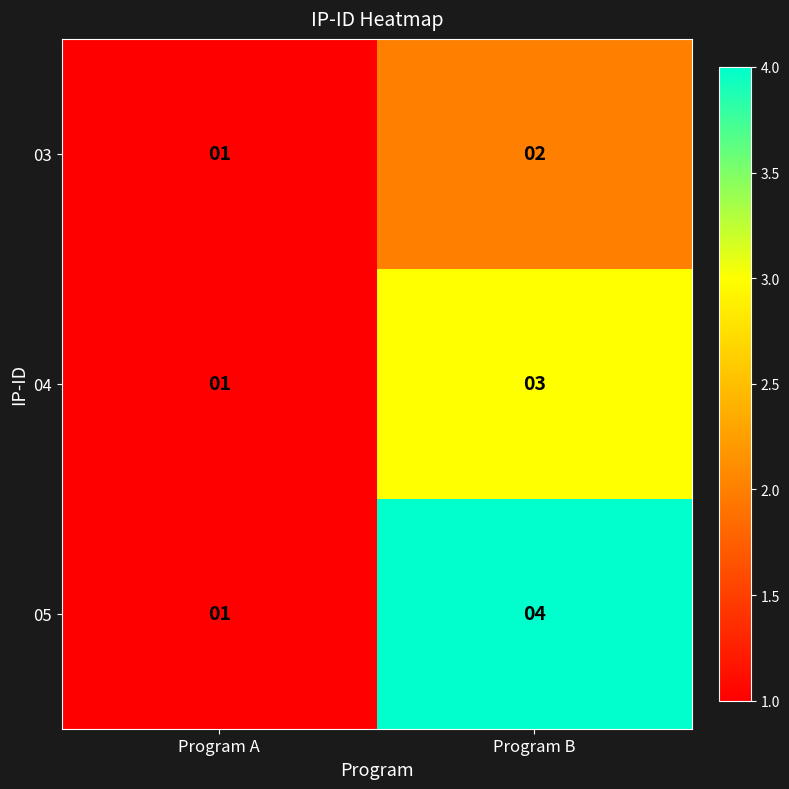

Which series changed the most between Program A and Program B?

05